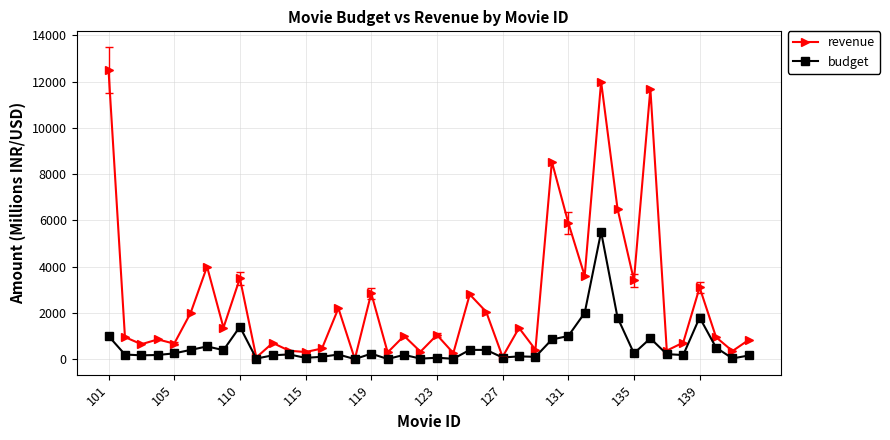

True or false: revenue has more than 2 points higher than both neighbors.

True